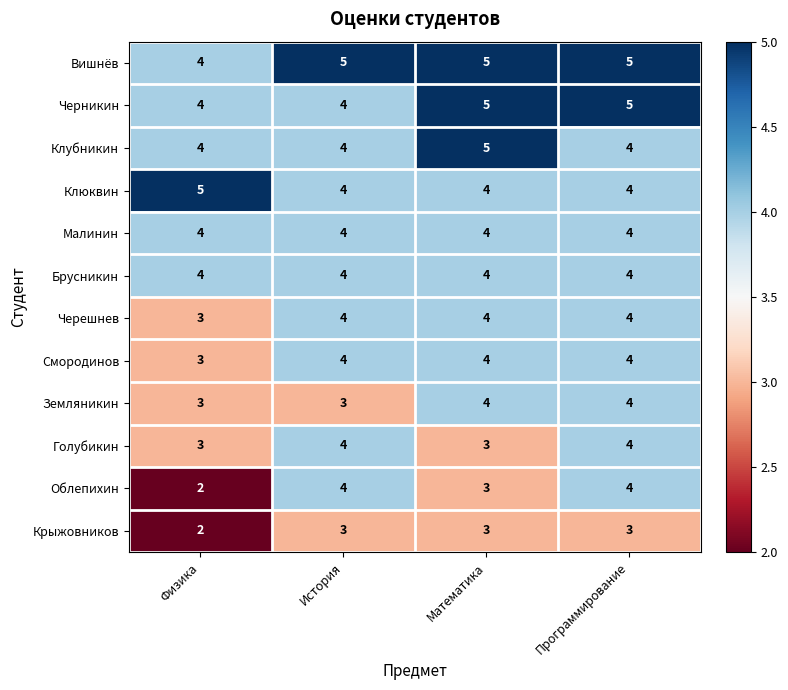

What is the maximum value shown in the chart?

5